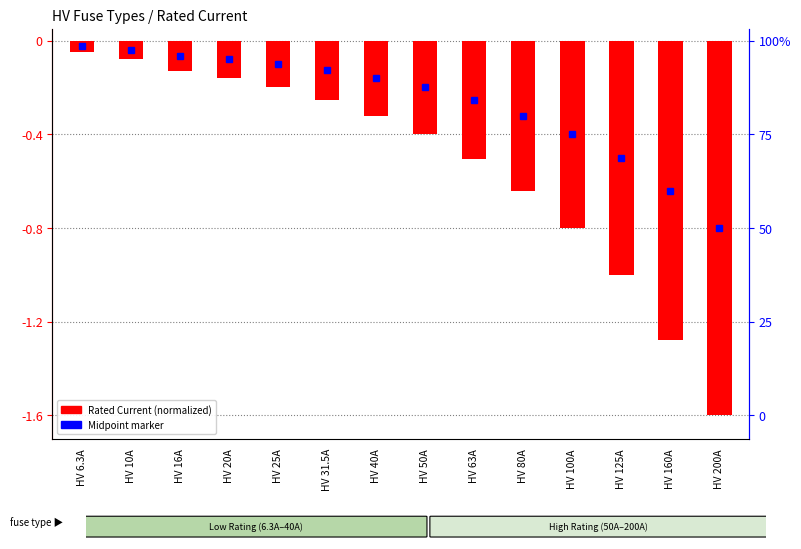

What is the change in value from HV 40A to HV 200A?

-1.3